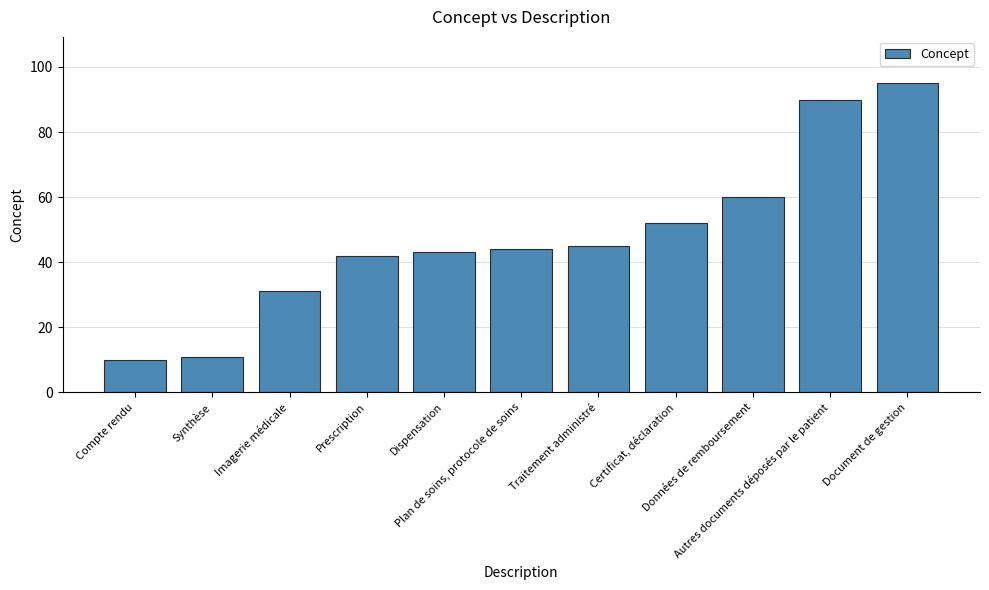

What position from the left is Compte rendu?

1